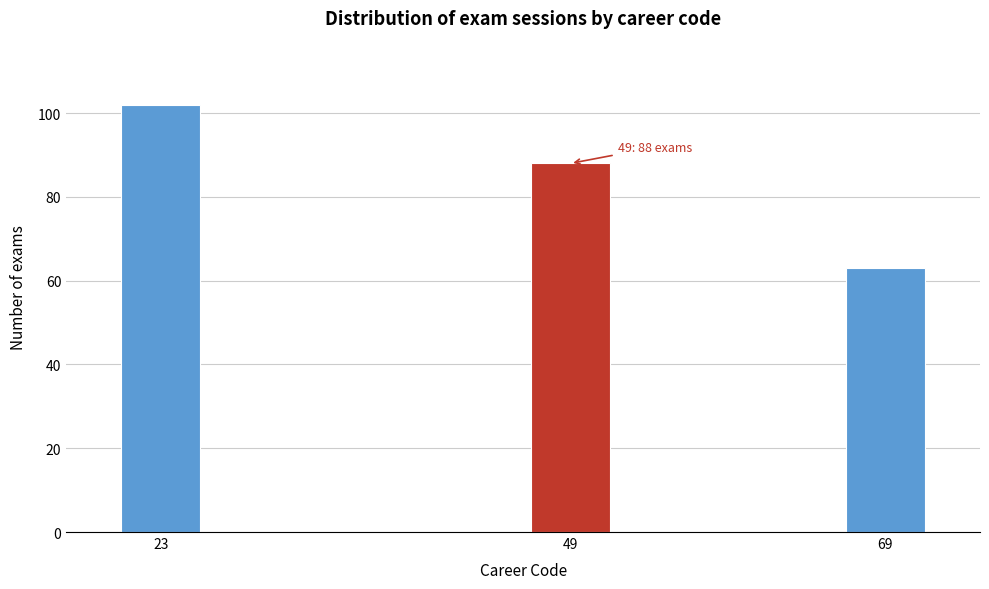

Reading left to right, transcribe all the data shown in this chart.

23=102	49=88	69=63